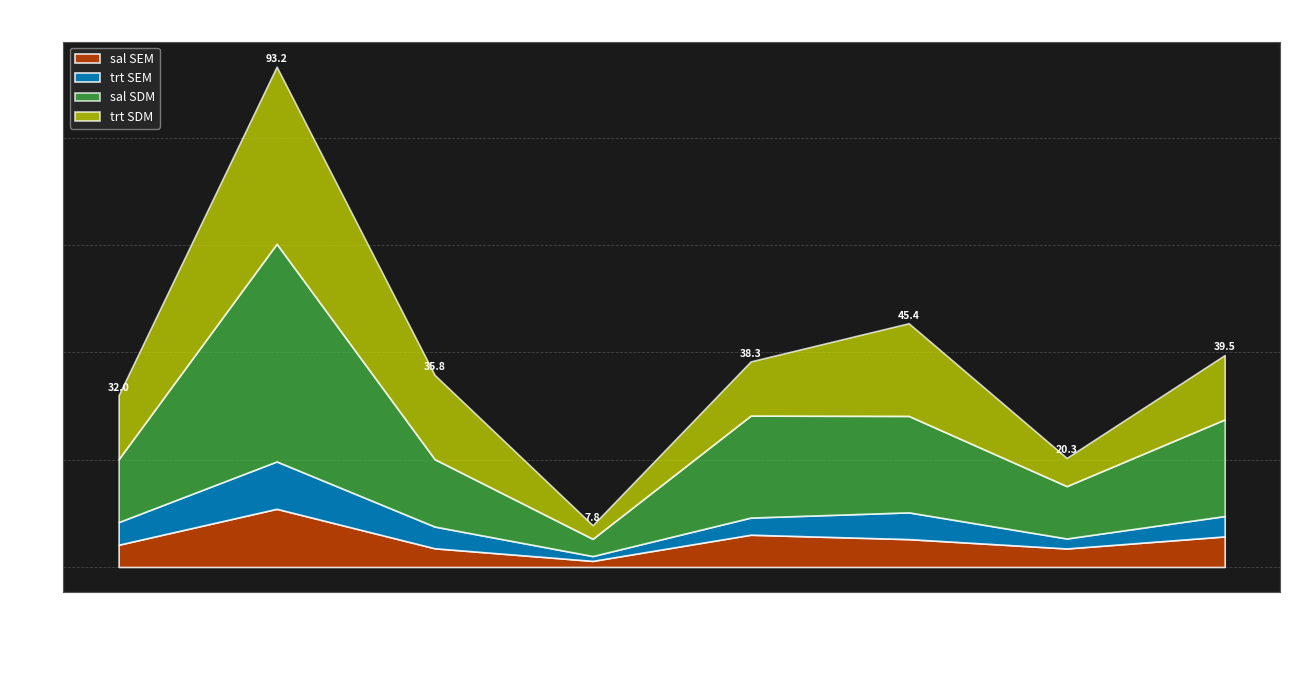

At which category does trt_SEM reach its first local peak?

BERSUDSKY et al.